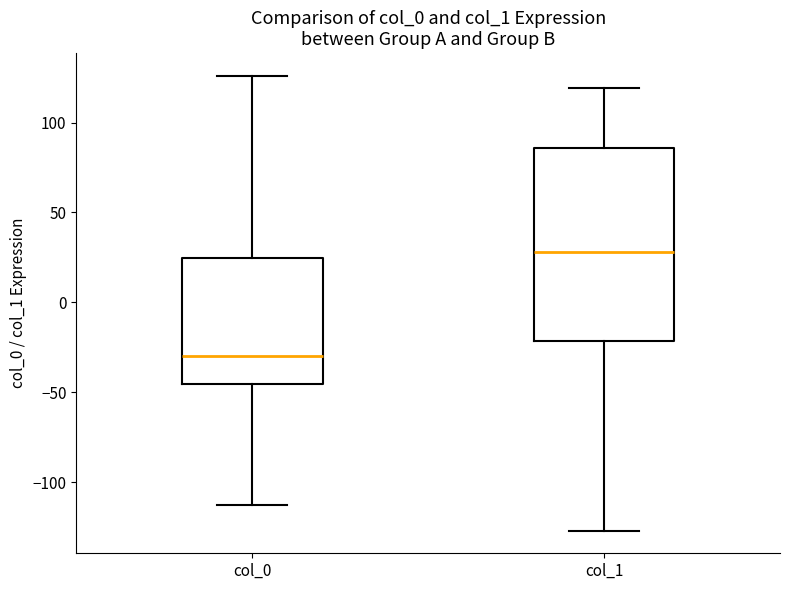

Reading left to right, transcribe this box plot: for each box, give where its median line is, the range the box spans, and where its two whiskers end, as read against the y-axis. The values are not printed on the chart, so give them approximately, as read against the axis.

col_0: median -30, box -45 to 25, whiskers -115 to 125
col_1: median 30, box -20 to 85, whiskers -125 to 120